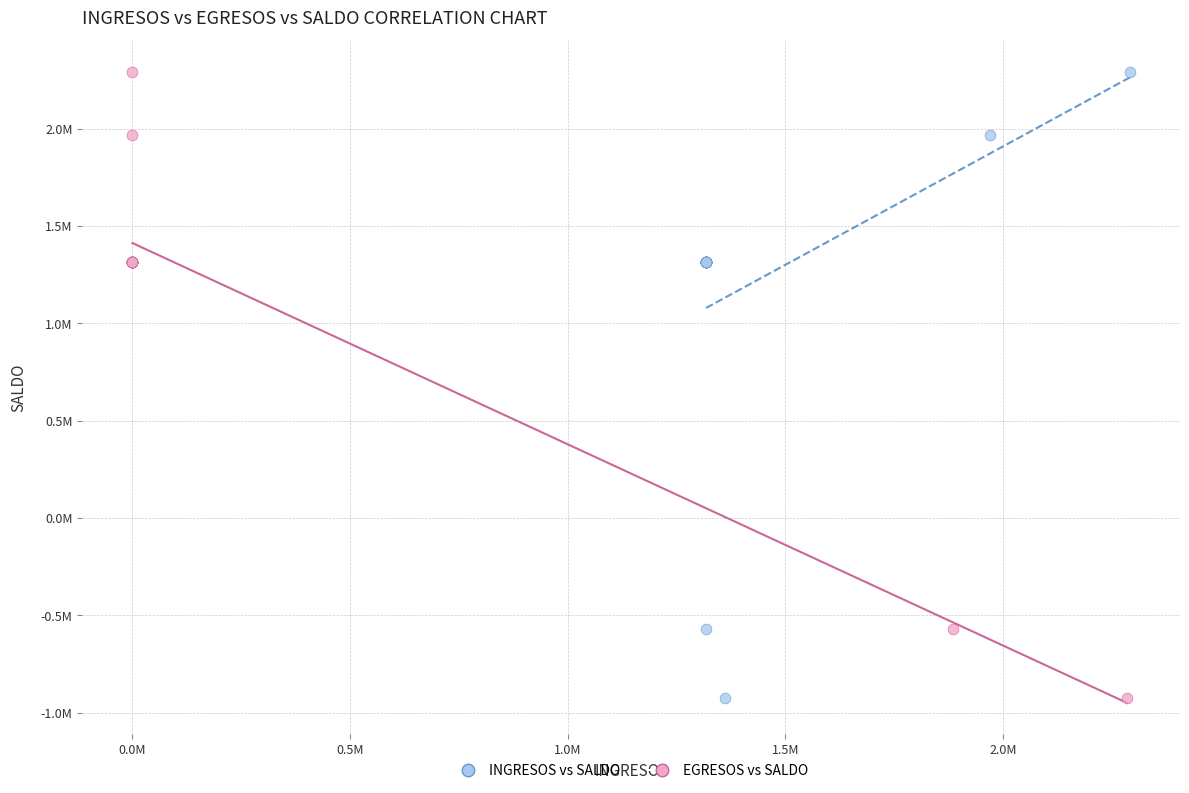

What are all the series names shown in the legend?

INGRESOS vs SALDO, EGRESOS vs SALDO